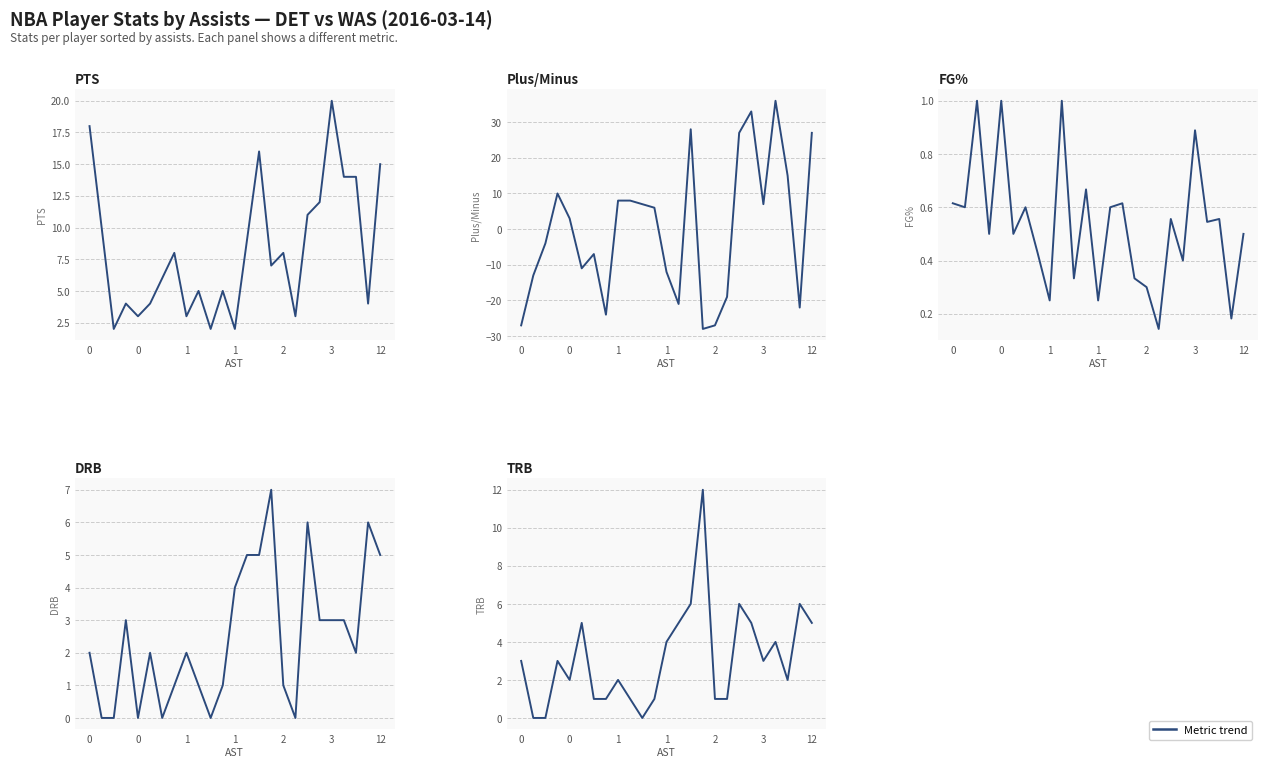

Rank the categories by DRB value from highest to lowest.

15, 18, 23, 13, 14, 24, 12, 1, 19, 20, 21, 0, 3, 8, 22, 7, 9, 11, 16, 0, 1, 2, 12, 10, 17